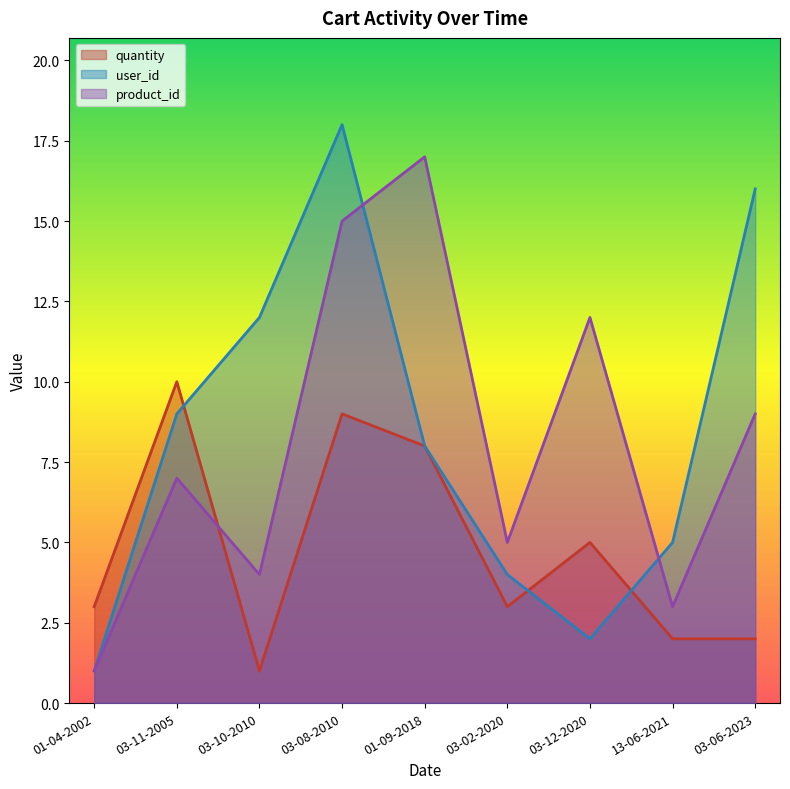

Rank the series by their maximum value, from lowest to highest.

quantity, product_id, user_id